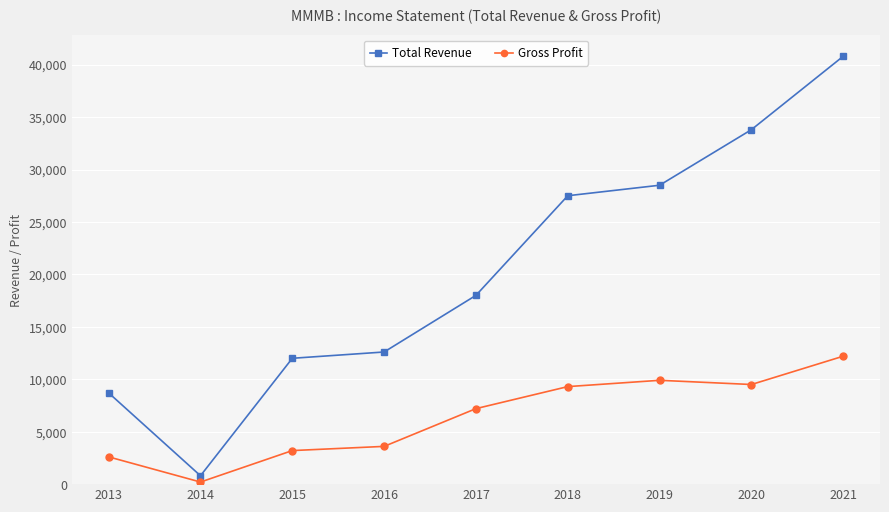

What is the lowest value of the Total Revenue series?

800